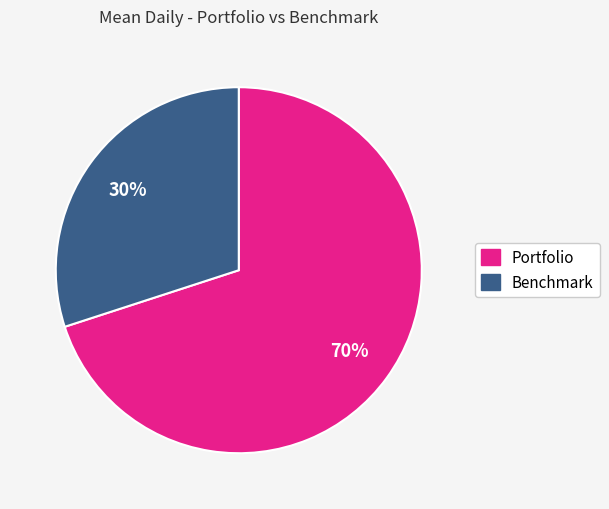

Combined, do Benchmark and Portfolio account for over 50%?

Yes